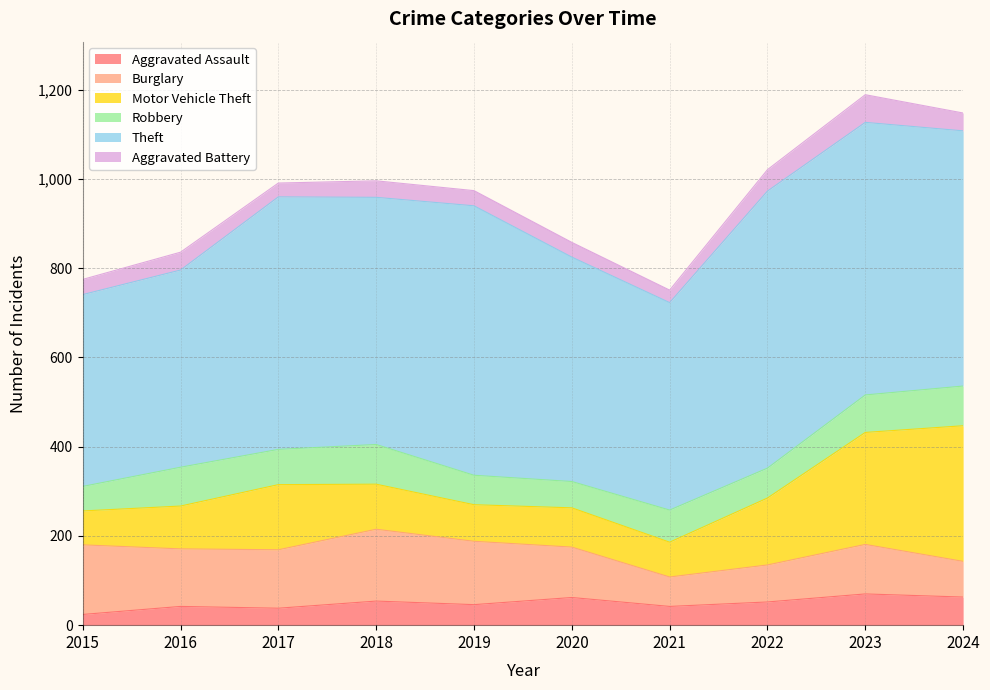

The value of Aggravated Assault at 2019 is 46. True or false?

True